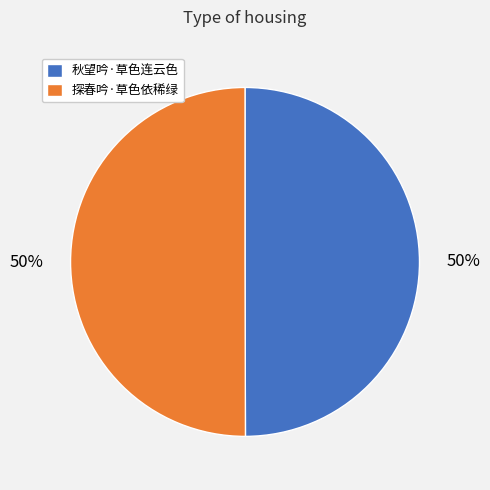

To the nearest percent, what is the combined percentage of 探春吟·草色依稀绿 and 秋望吟·草色连云色?

100%